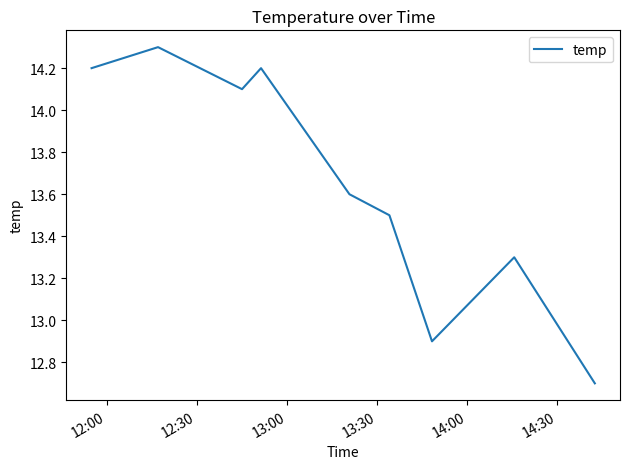

What is the difference between the maximum and minimum values?

1.6